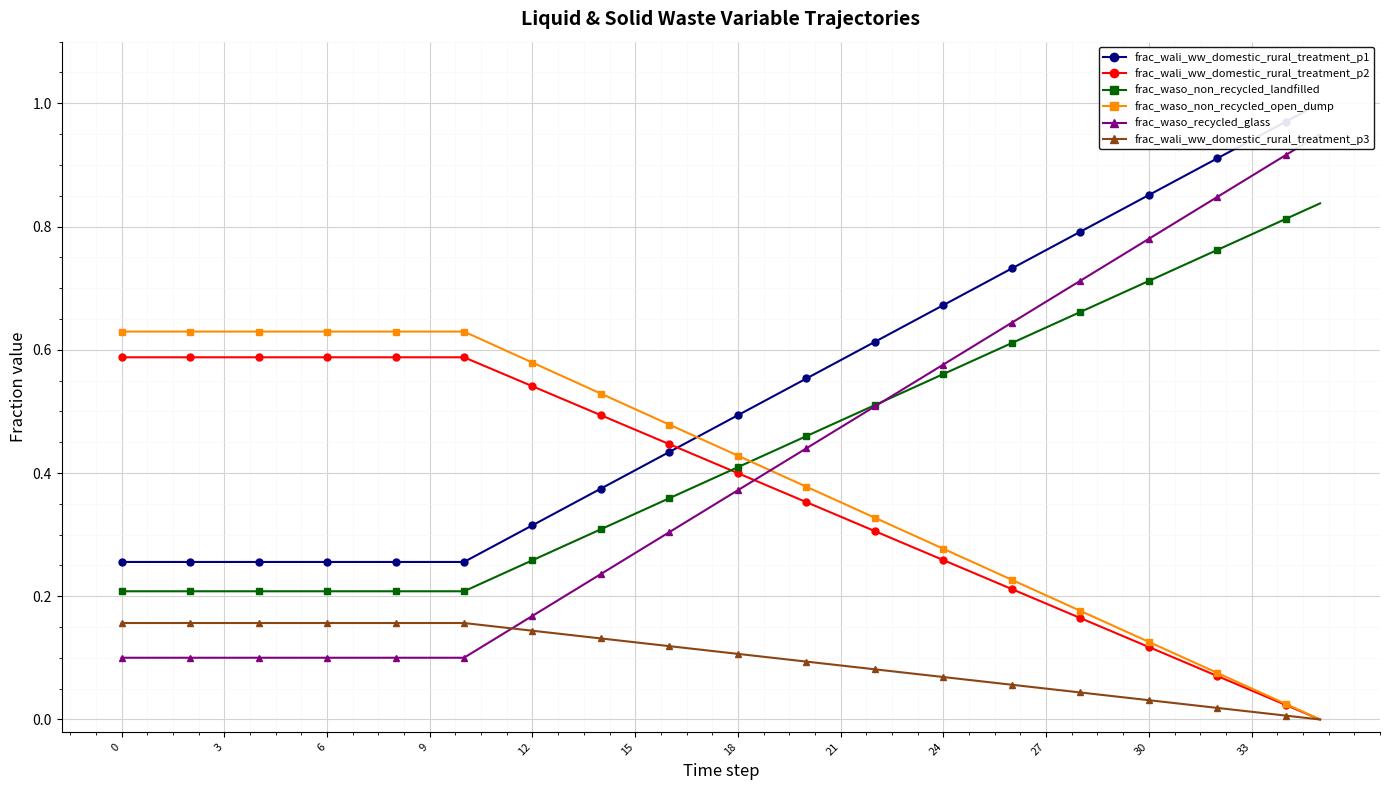

How many times do frac_waso_non_recycled_landfilled and frac_waso_non_recycled_open_dump cross each other?

1